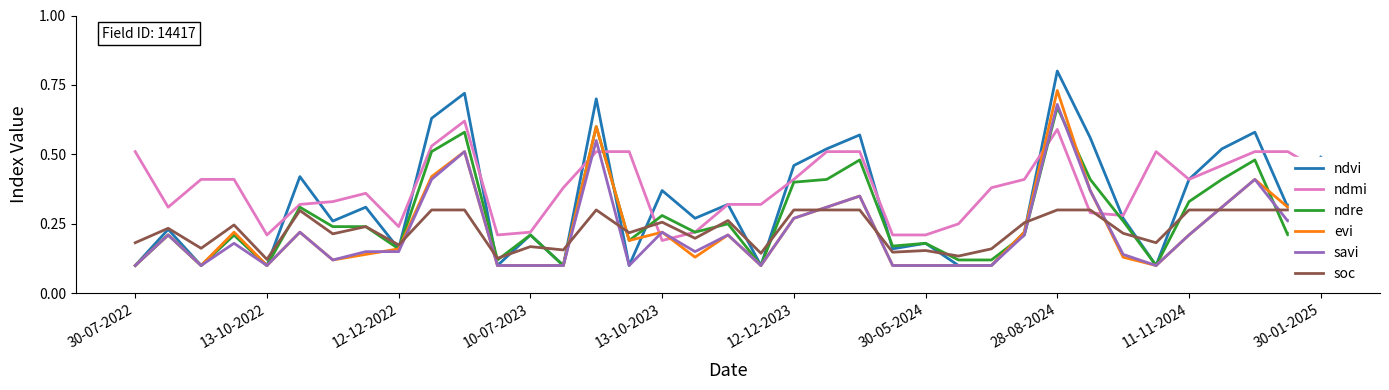

What is the difference between the maximum and second lowest values in the ndre series?

0.6